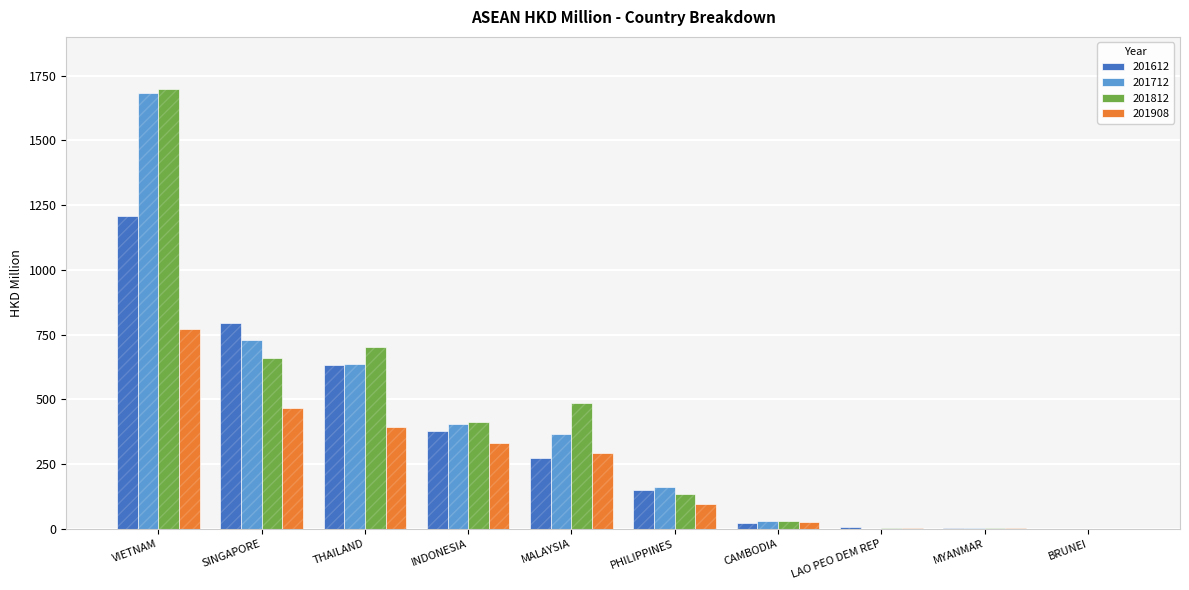

At which label is 201612 closest to 604?

THAILAND